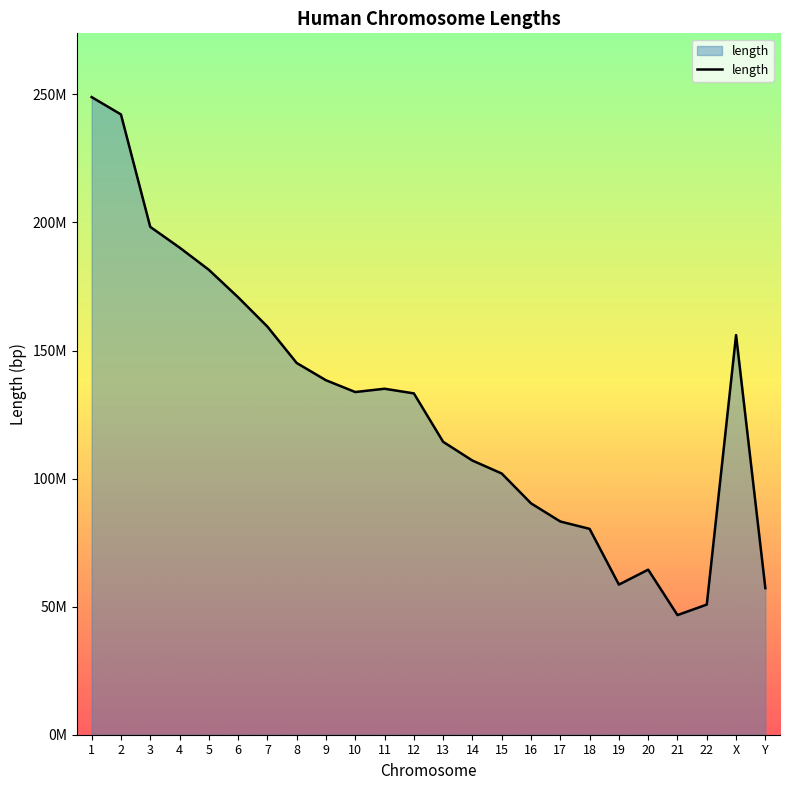

What is the difference between the values at 13 and 3?

83931231